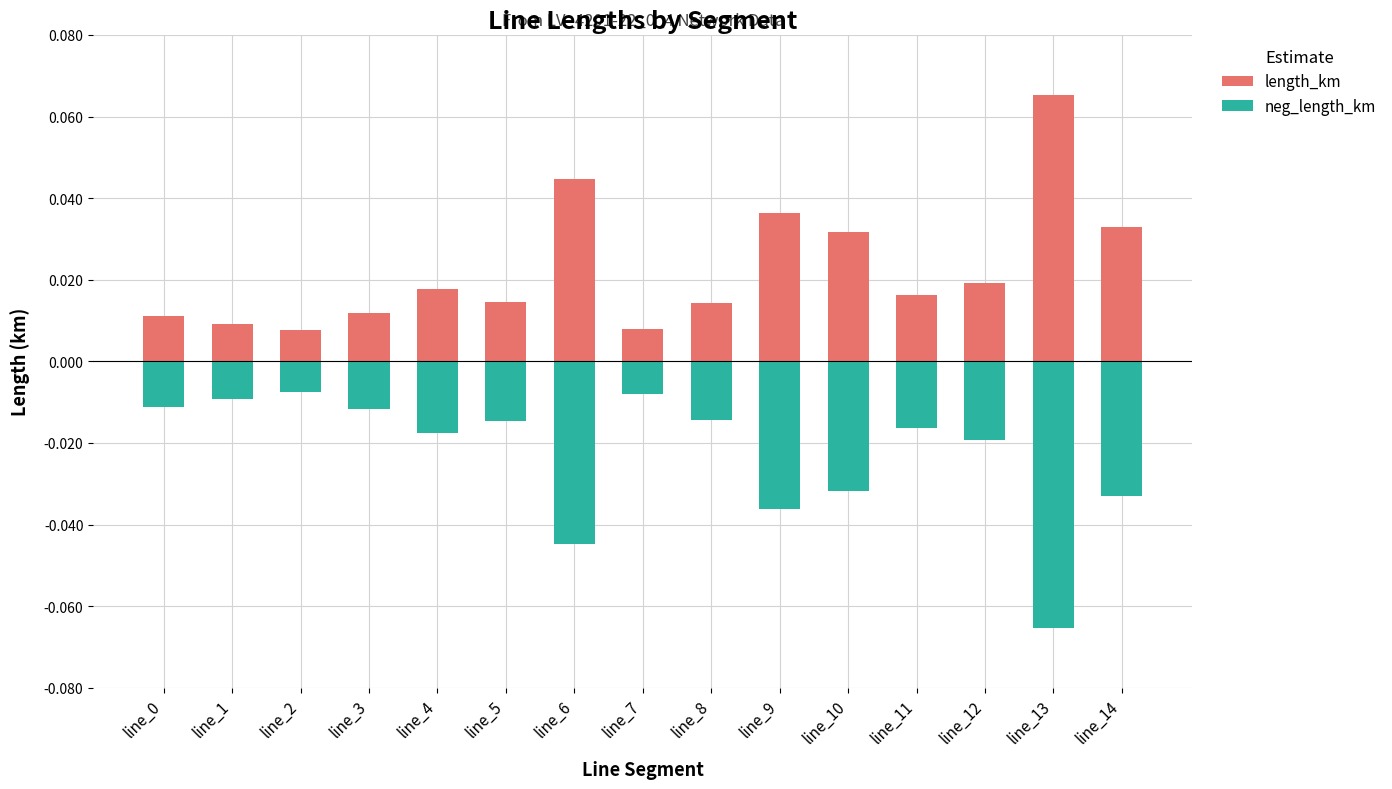

How many bars are there in each group?

2